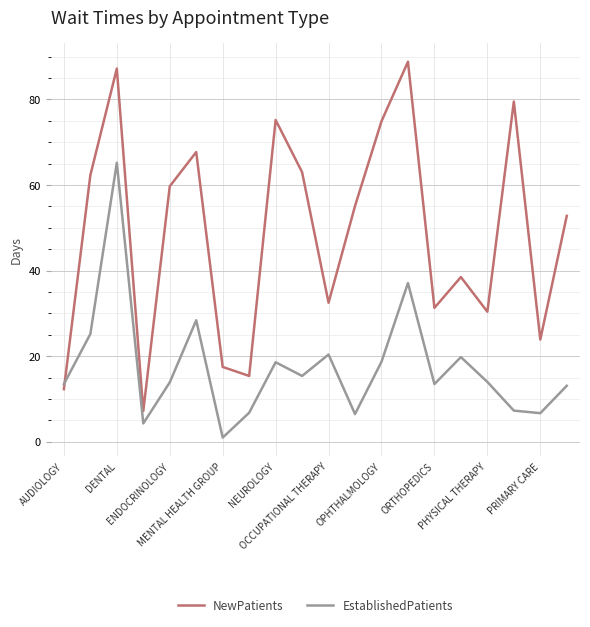

Which series ends up on top after the final intersection of EstablishedPatients and NewPatients?

NewPatients